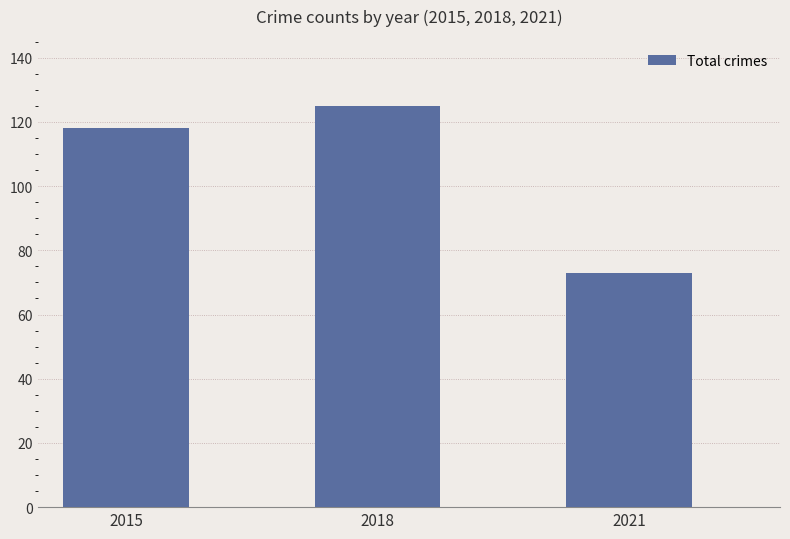

List the labels in order of value, largest first.

2018, 2015, 2021